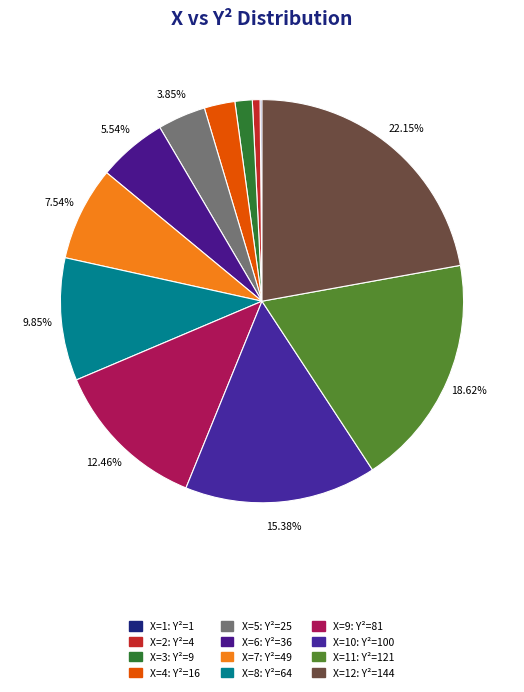

Count the number of slices in the pie.

12